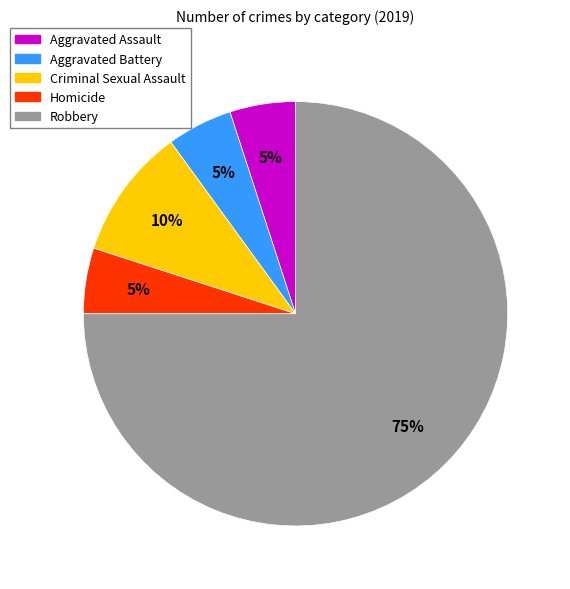

To the nearest percent, what percentage of the pie is Criminal Sexual Assault?

10%